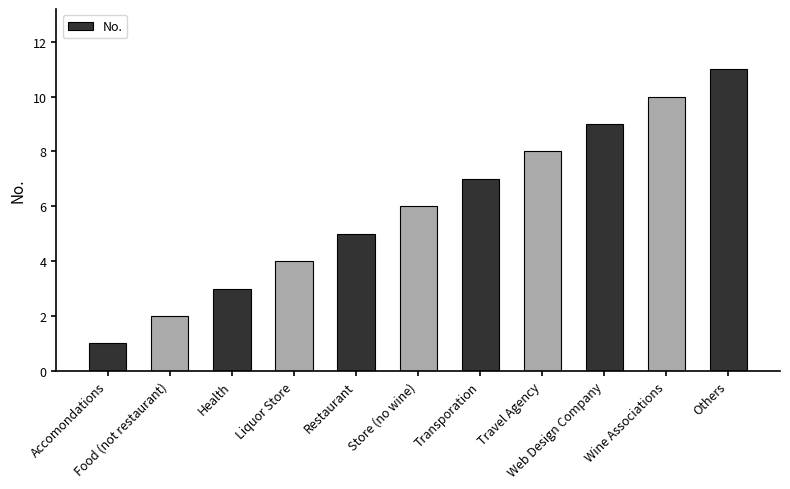

What is the difference between the maximum and minimum values?

10